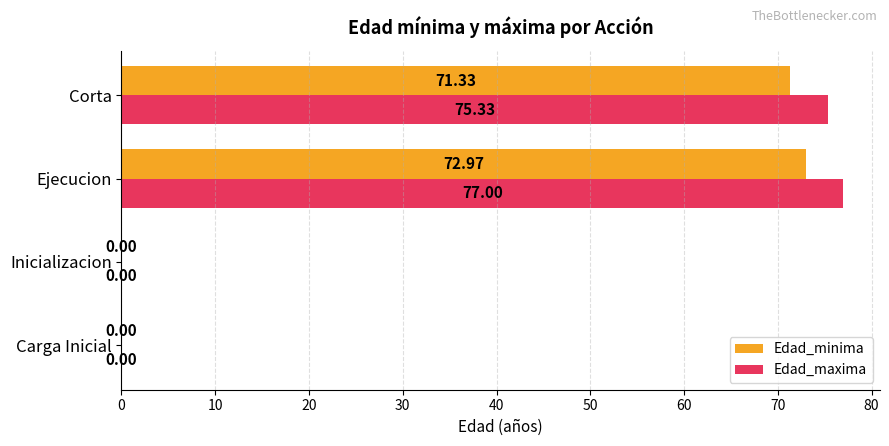

Which series has the largest total across all categories?

Edad_maxima